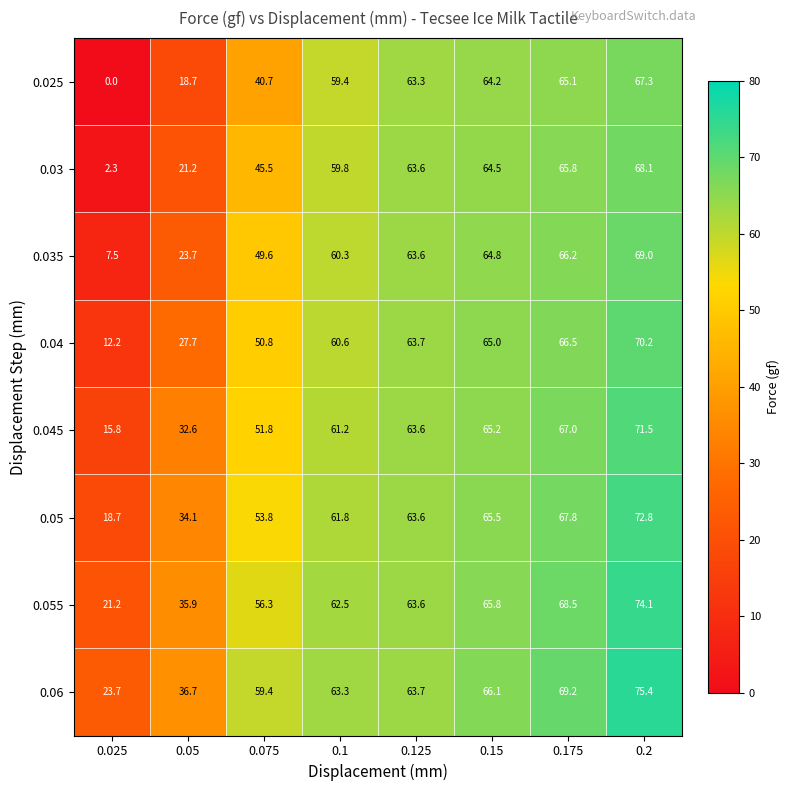

Count the number of categories in the chart.

8